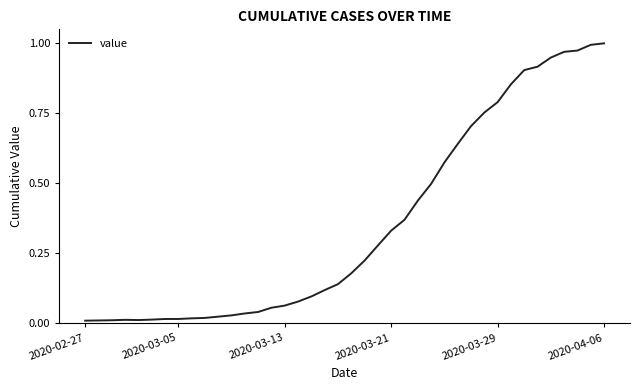

Does the chart have visible grid lines?

No